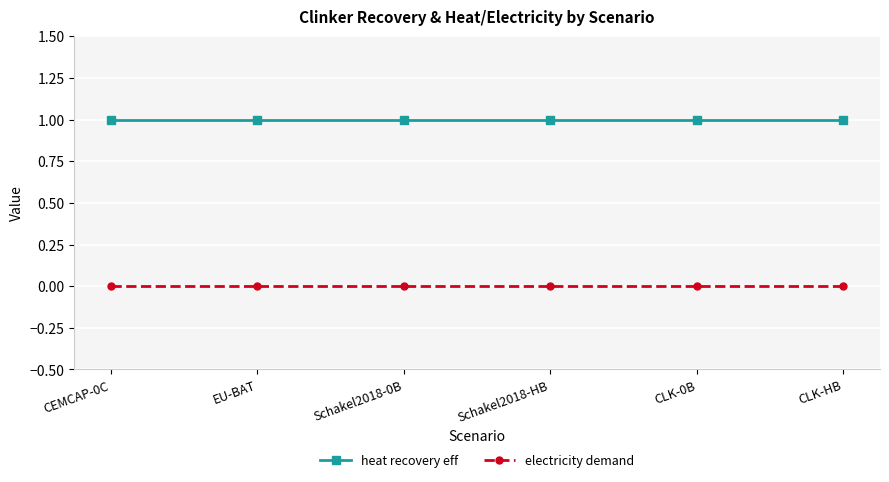

True or false: heat recovery eff and electricity demand intersect in this chart.

False